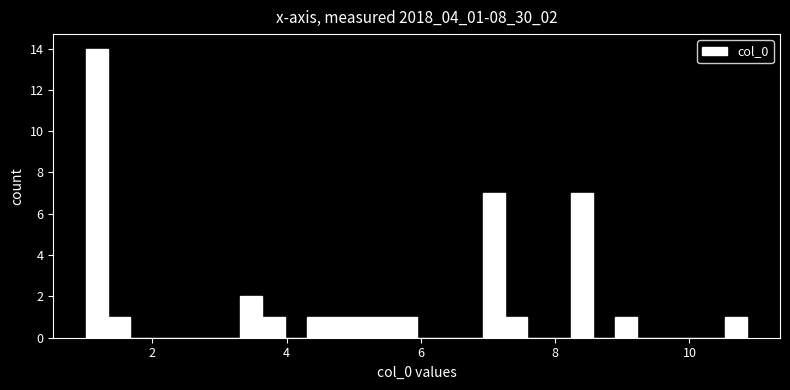

Around what value on the x-axis is the tallest bar? Give the approximate position of its centre, as read against the axis.

1.2